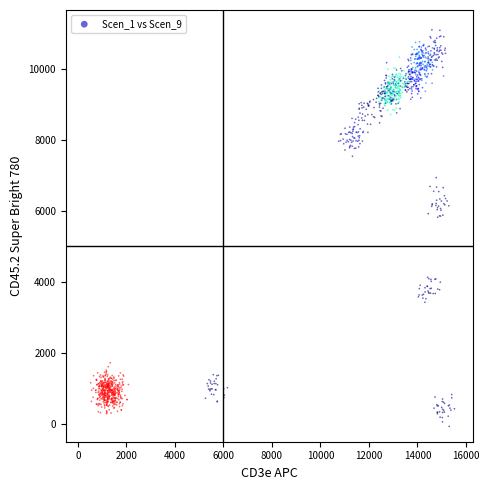

What is the range of Y values (max minus min)?

11169.5